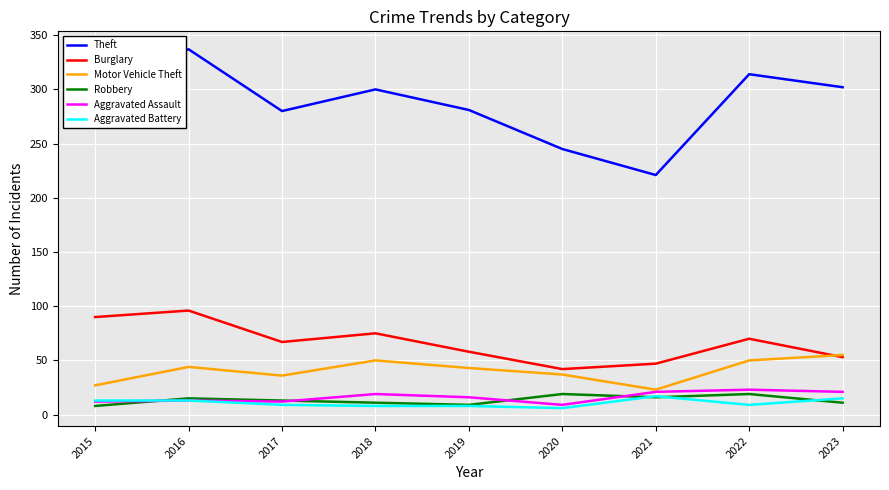

Which series has the widest spread of values?

Theft